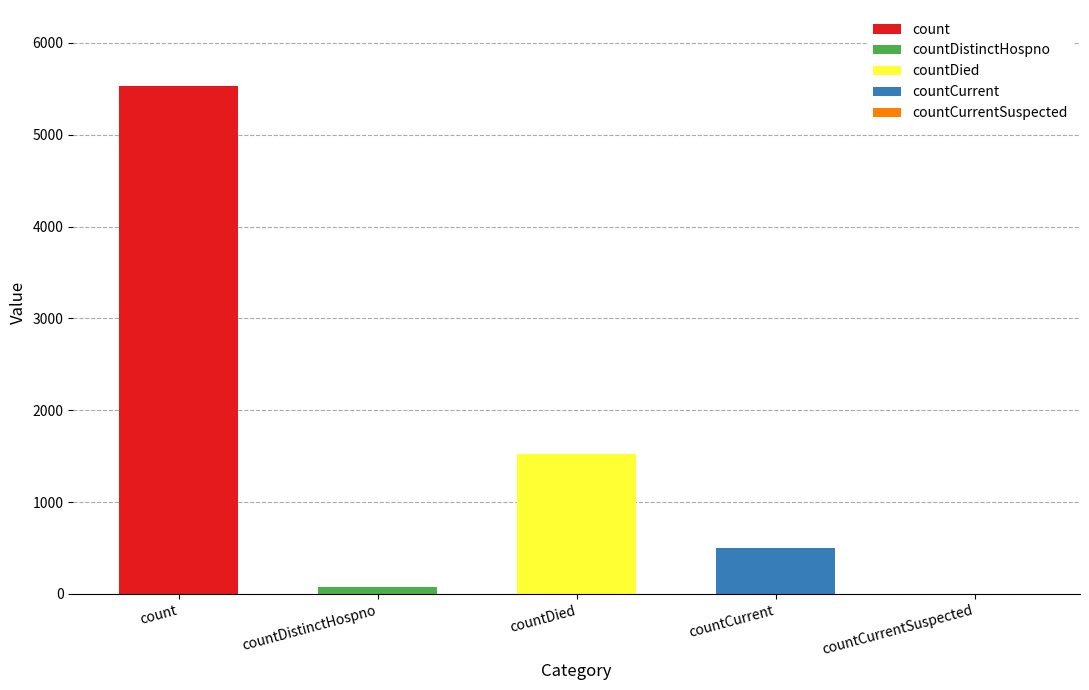

Where is the data nearest to the value 2764?

countDied